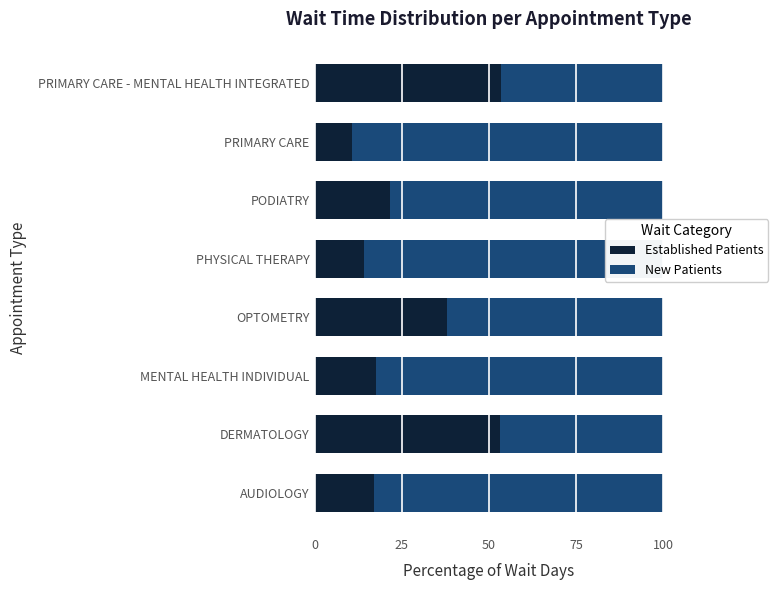

At which label is Established Patients closest to 32?

OPTOMETRY